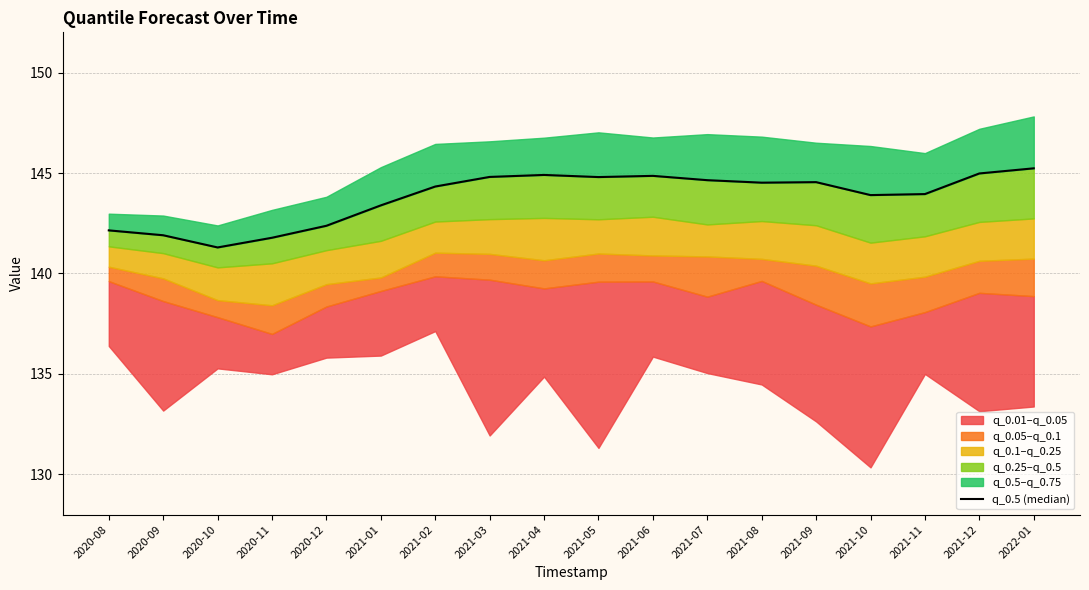

The chart shows a value of 144.9 at 2021-04. True or false?

True